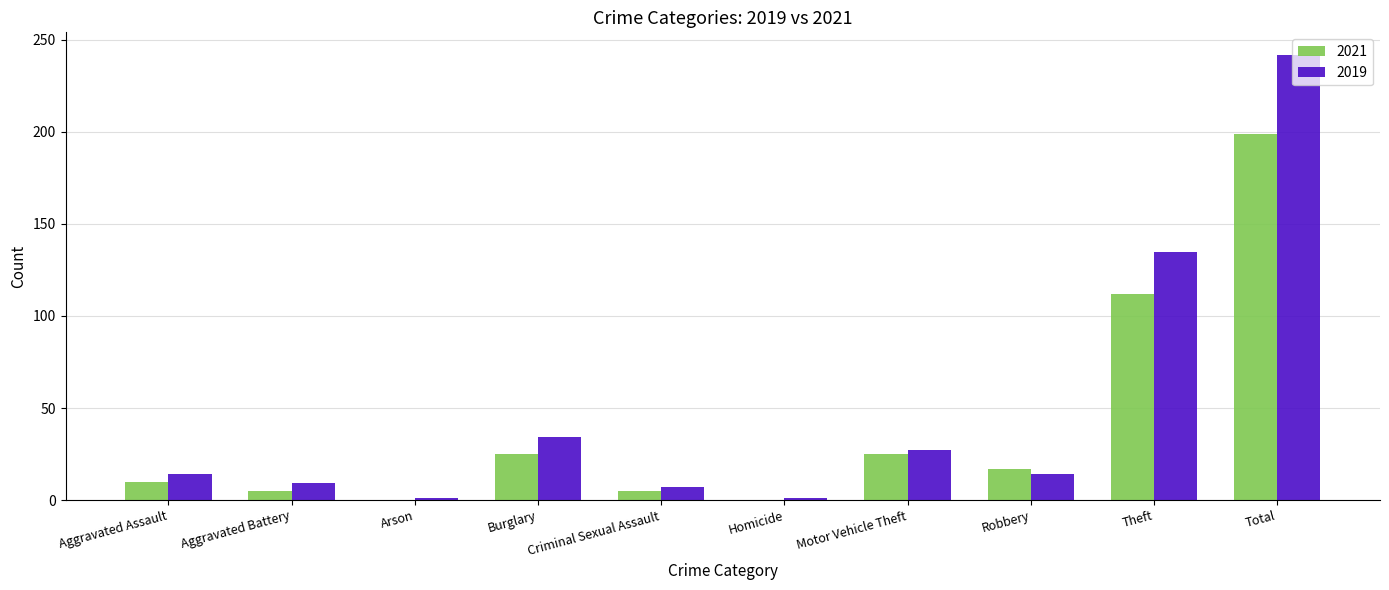

Is it true that 2021 equals 25 at Motor Vehicle Theft?

True